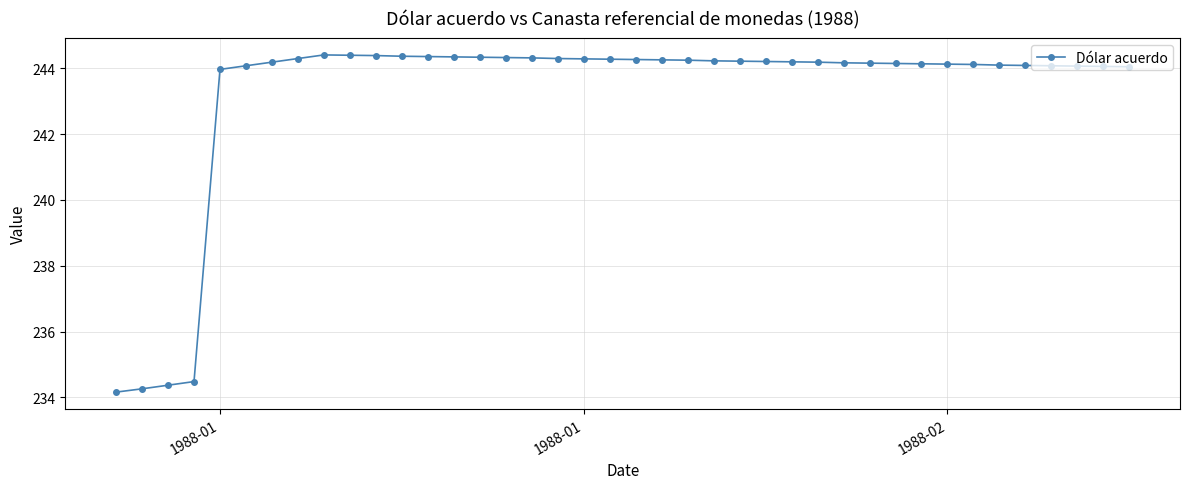

What is the smallest value displayed?

234.2